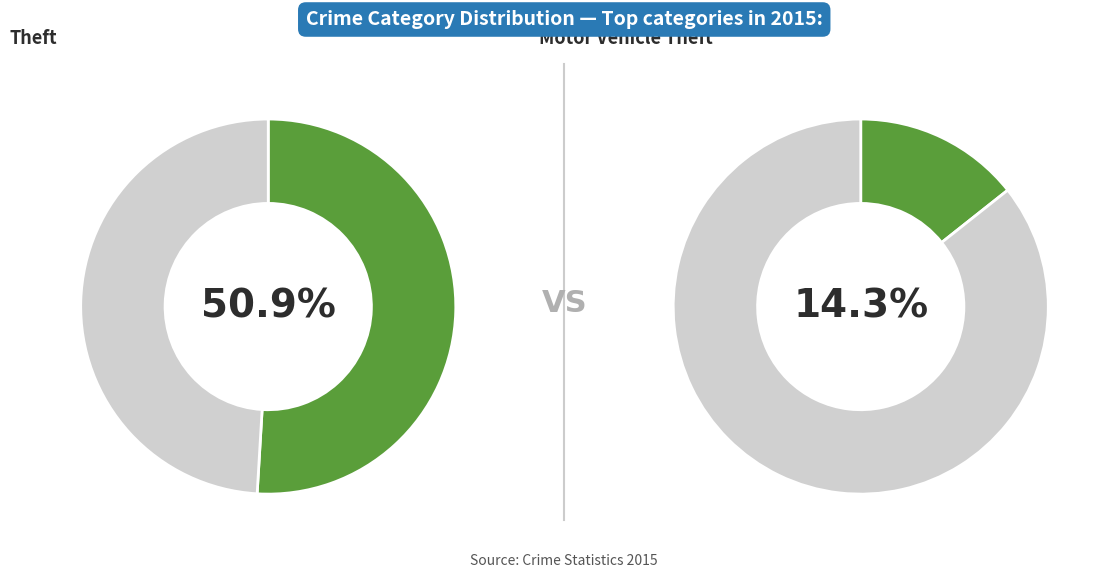

What is the largest slice in the pie chart?

Theft